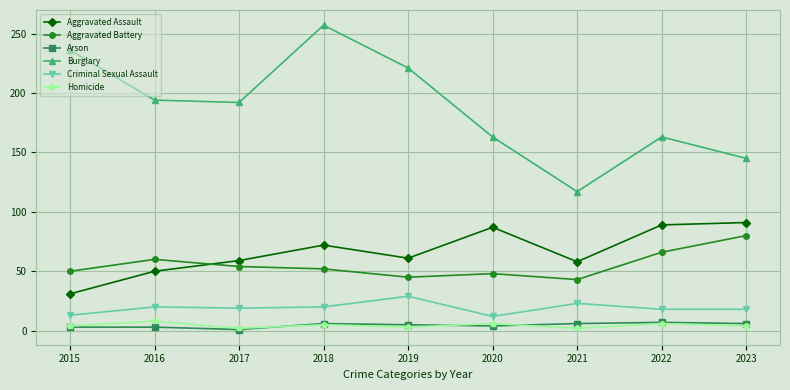

True or false: Aggravated Battery and Criminal Sexual Assault intersect in this chart.

False